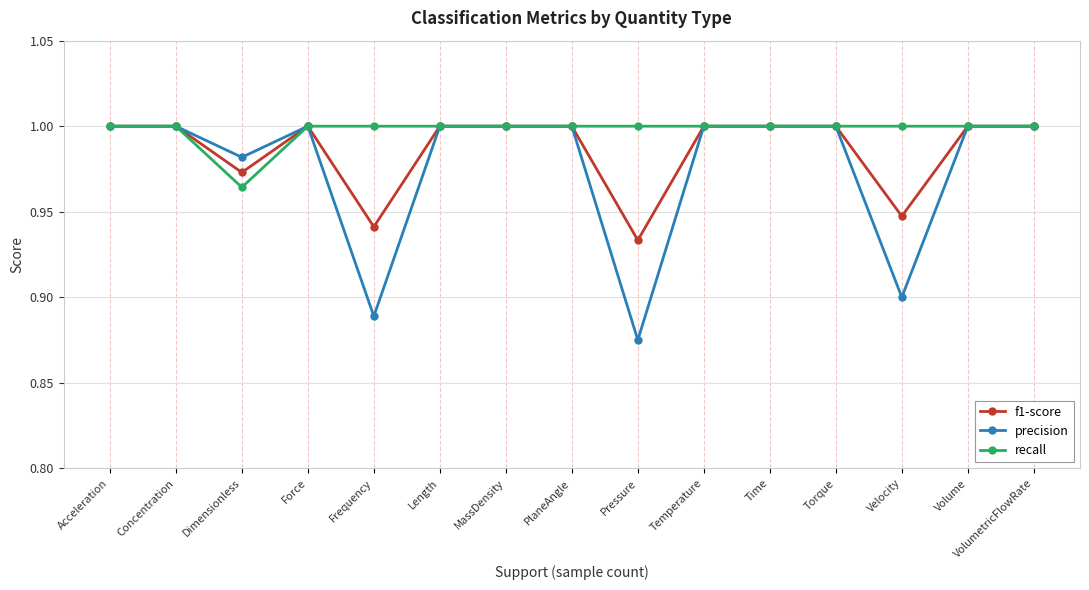

Rank the series at Velocity from lowest to highest value.

precision, f1-score, recall